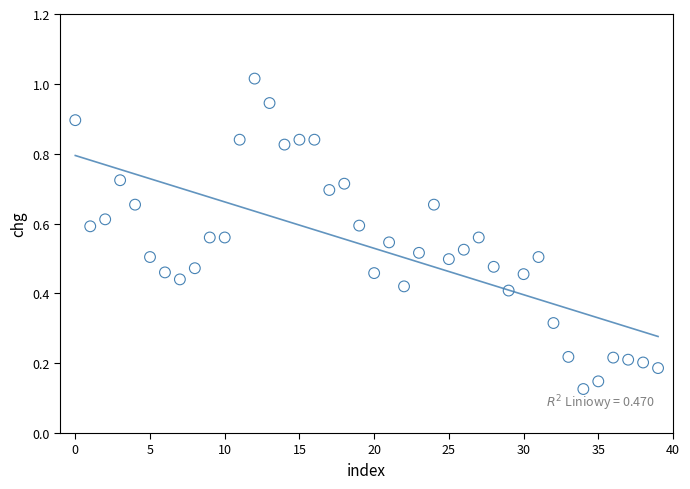

How many points are shown in the scatter plot?

40